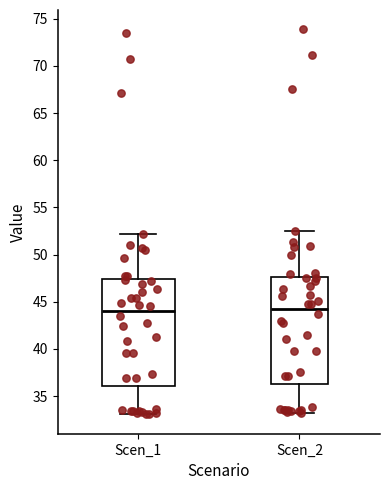

Where is the lower edge of the box for Scen_1 on the y-axis? The values are not printed on the chart, so give them approximately, as read against the axis.

36.0